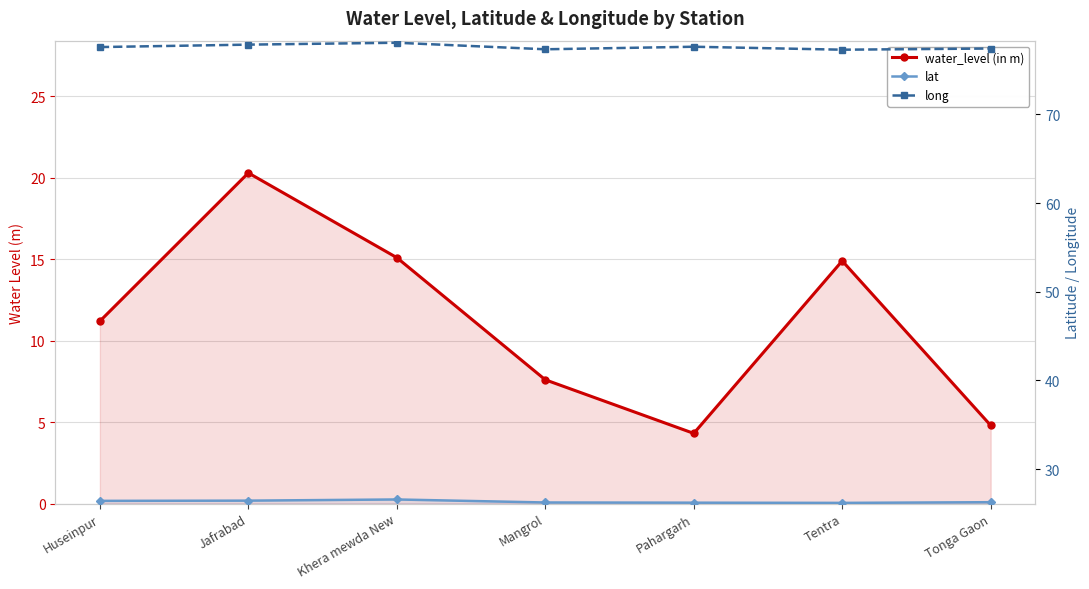

At which label is water_level (in m) closest to 12?

Huseinpur